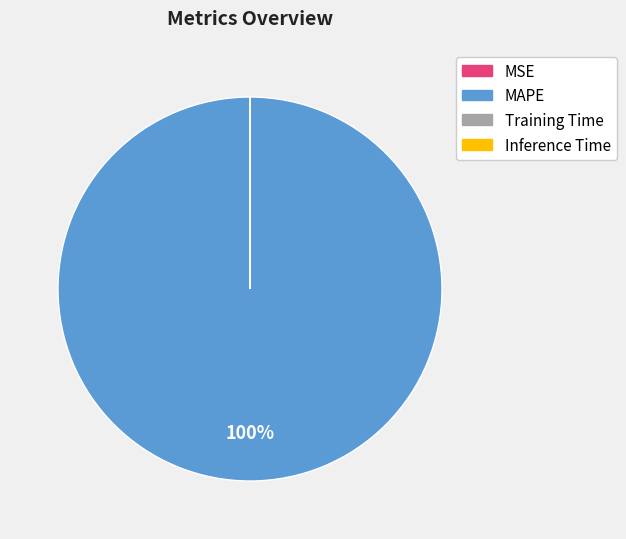

To the nearest percent, what percentage of the pie is MAPE?

100%